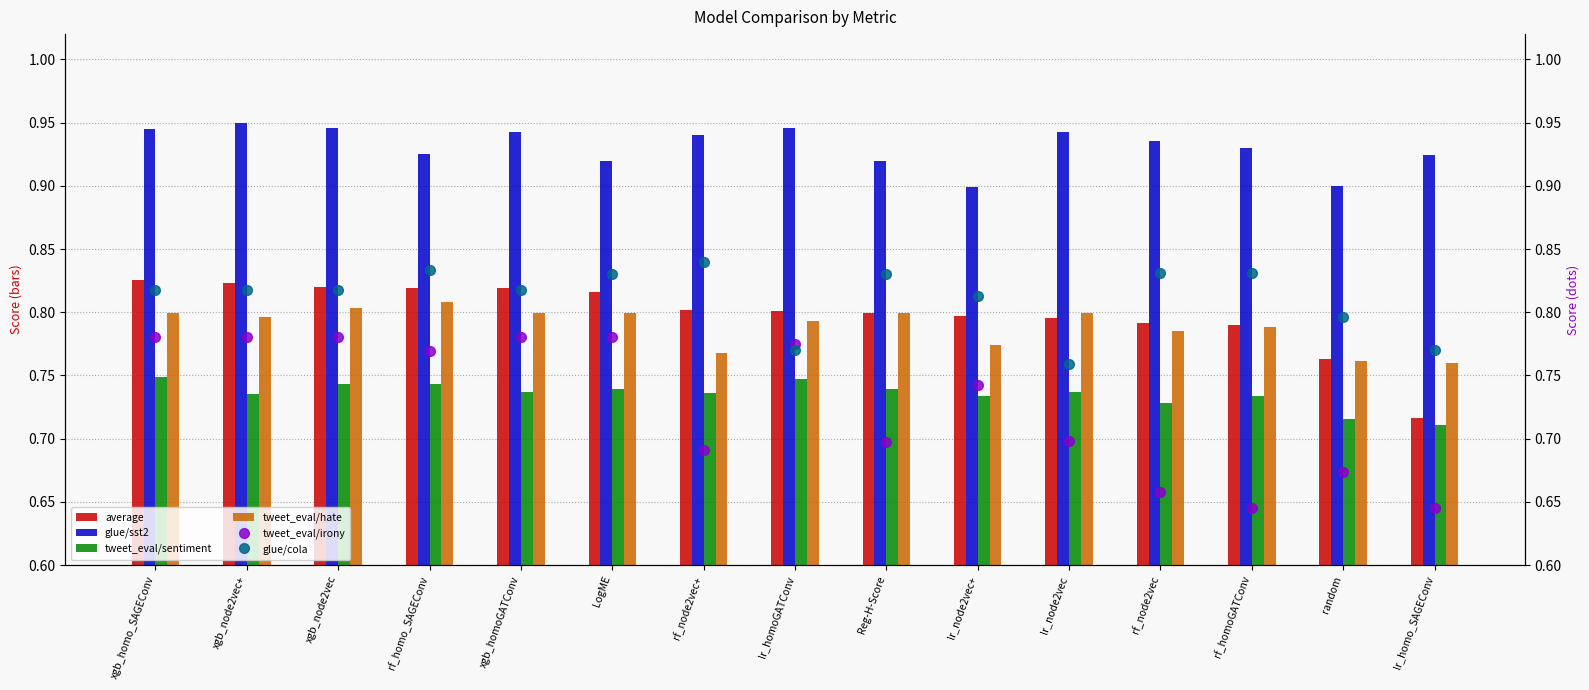

What is the label of the 4th bar from the left?

rf_homo_SAGEConv